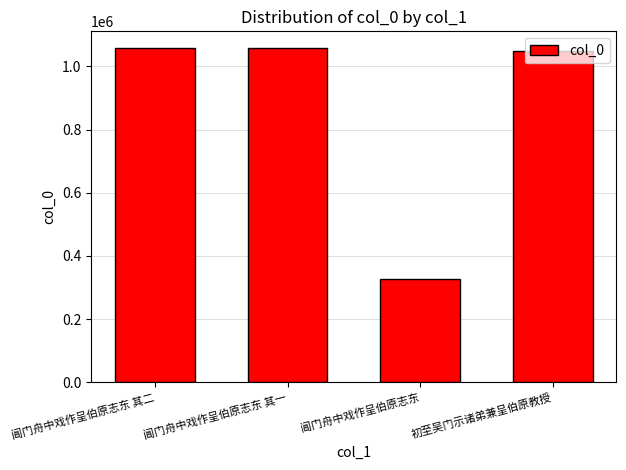

Between 阊门舟中戏作呈伯原志东 and 阊门舟中戏作呈伯原志东 其二, which is larger?

阊门舟中戏作呈伯原志东 其二